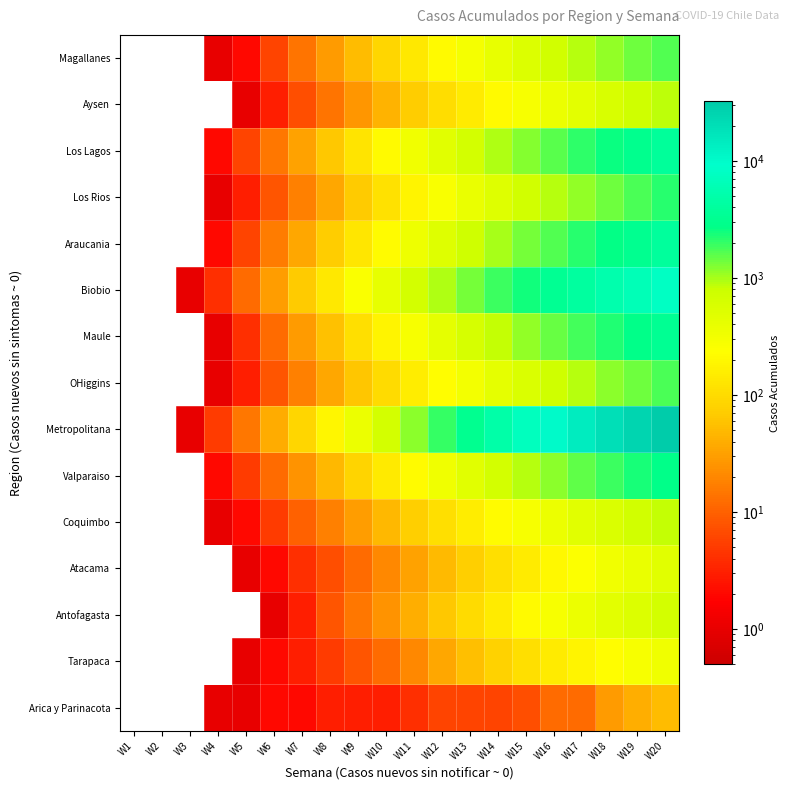

At which category is the sum across all series the highest?

W20